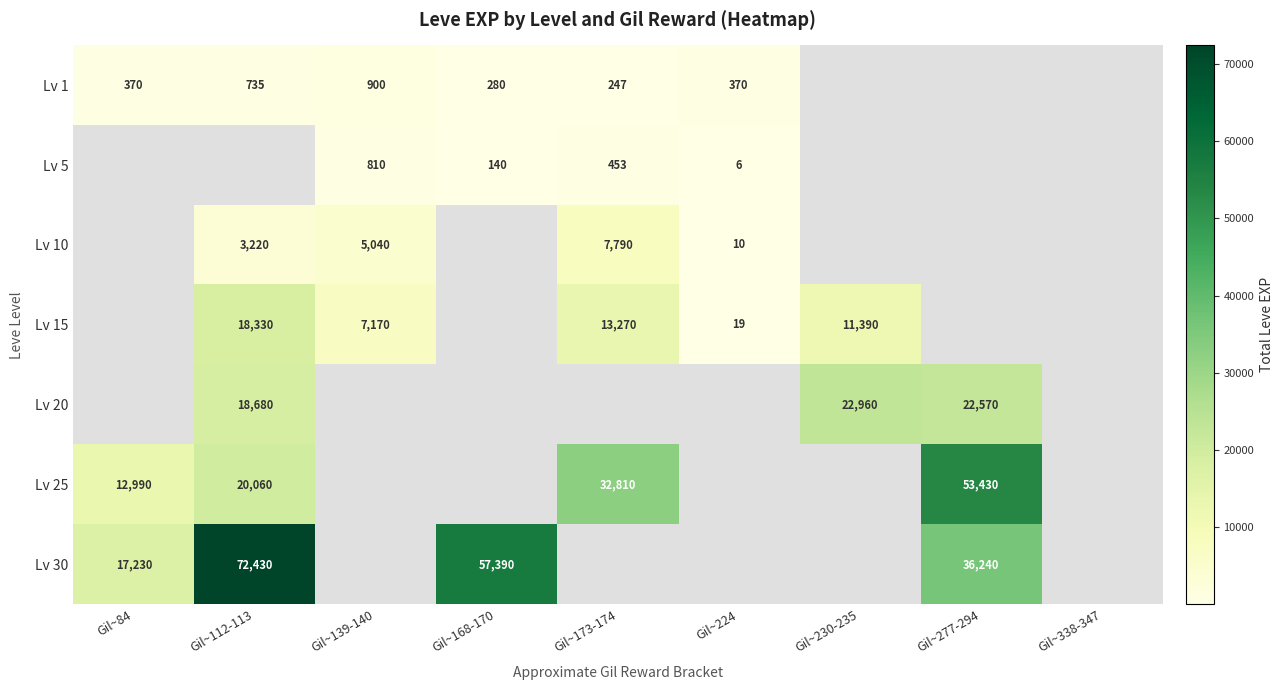

Is it true that Lv 10 equals 3220 at Gil~112-113?

True